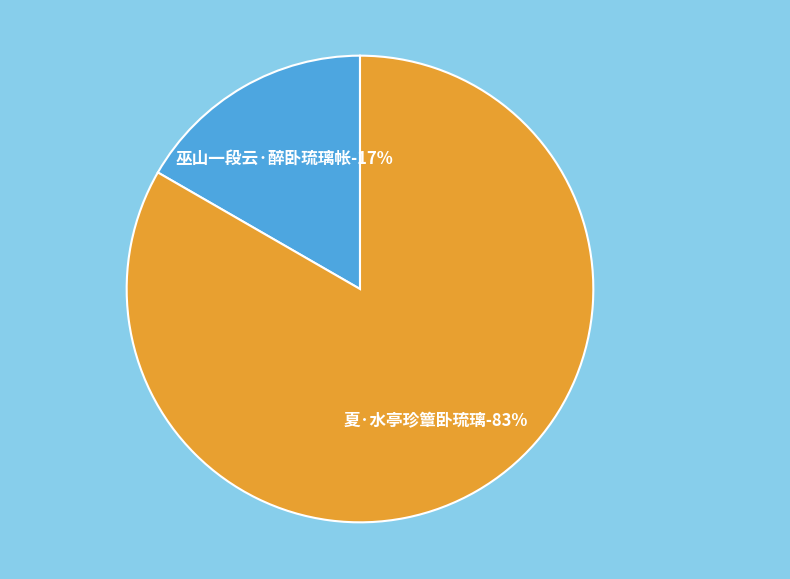

Combined, do 夏·水亭珍簟卧琉璃 and 巫山一段云·醉卧琉璃帐 account for over 50%?

Yes